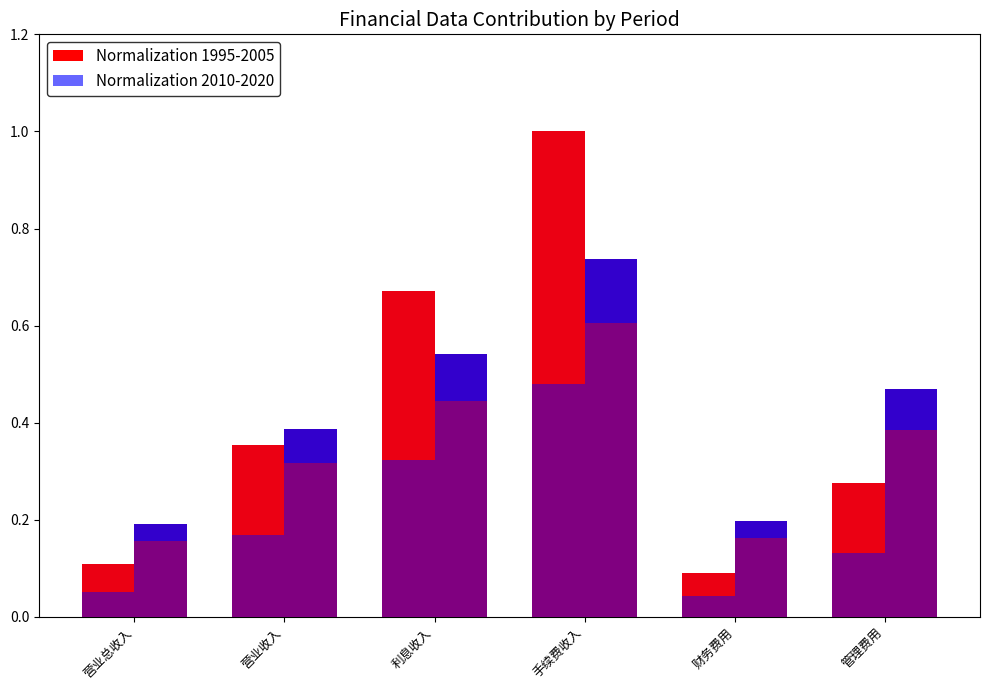

Where is Normalization 2010-2020 nearest to the value 0?

营业总收入